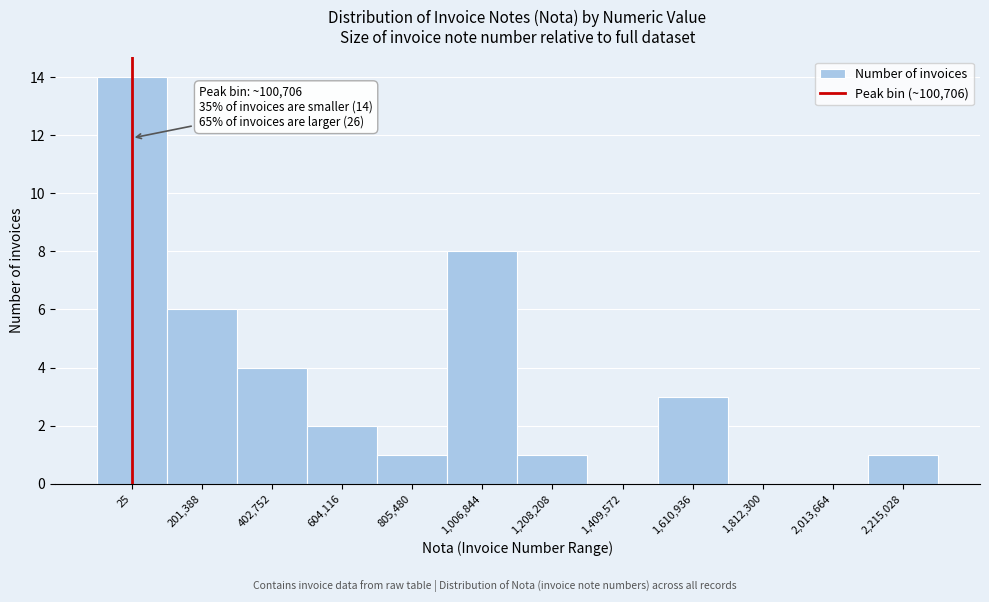

Reading right to left, what are all the values shown in this chart?

2,215,028=1	2,013,664=0	1,812,300=0	1,610,936=3	1,409,572=0	1,208,208=1	1,006,844=8	805,480=1	604,116=2	402,752=4	201,388=6	25=14